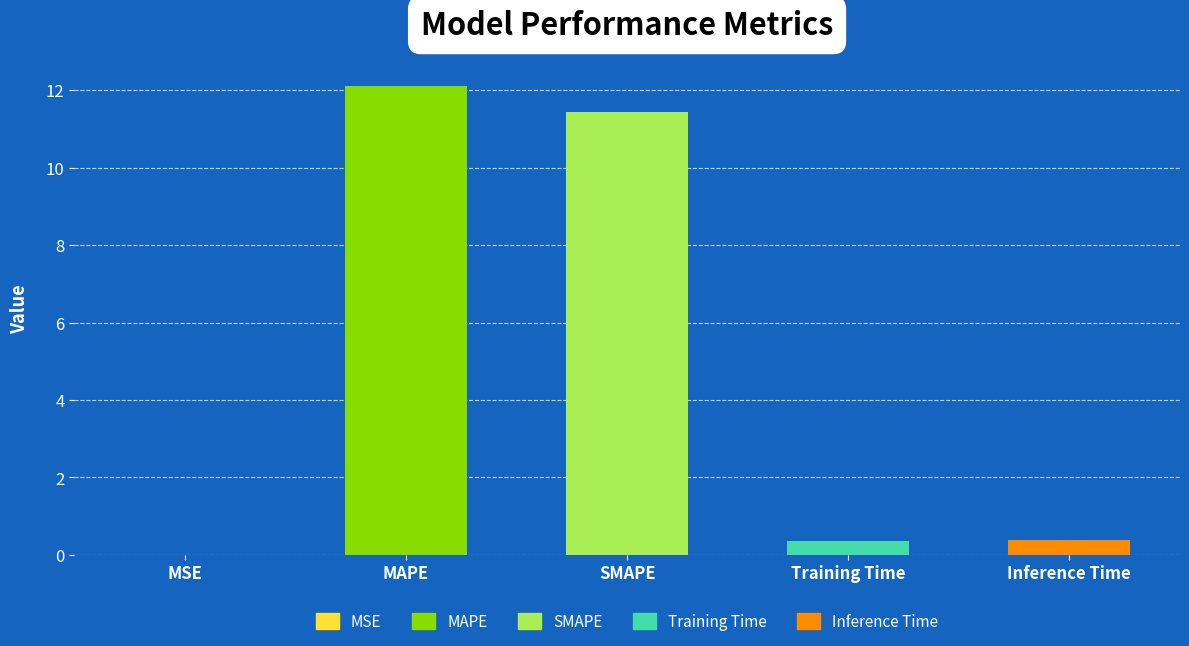

Does the chart contain any negative values?

No